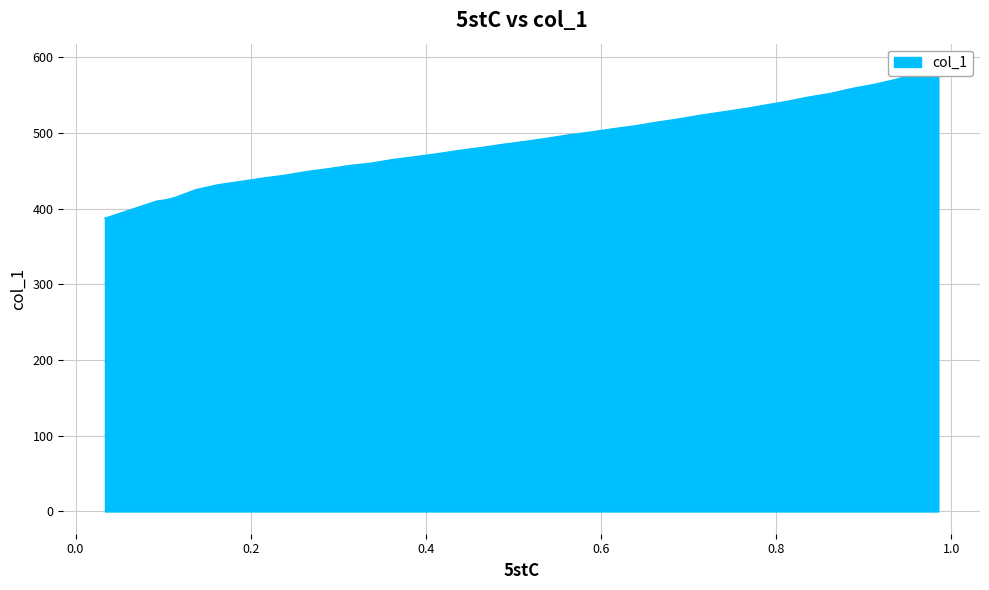

What is the average value?

490.0